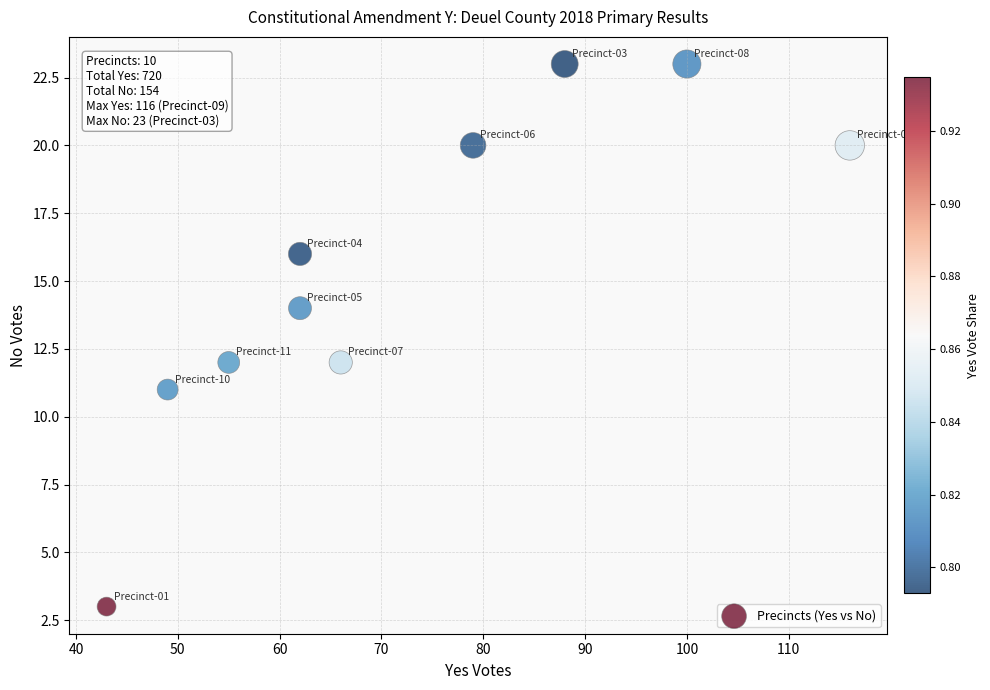

What is the range of Y values (max minus min)?

20